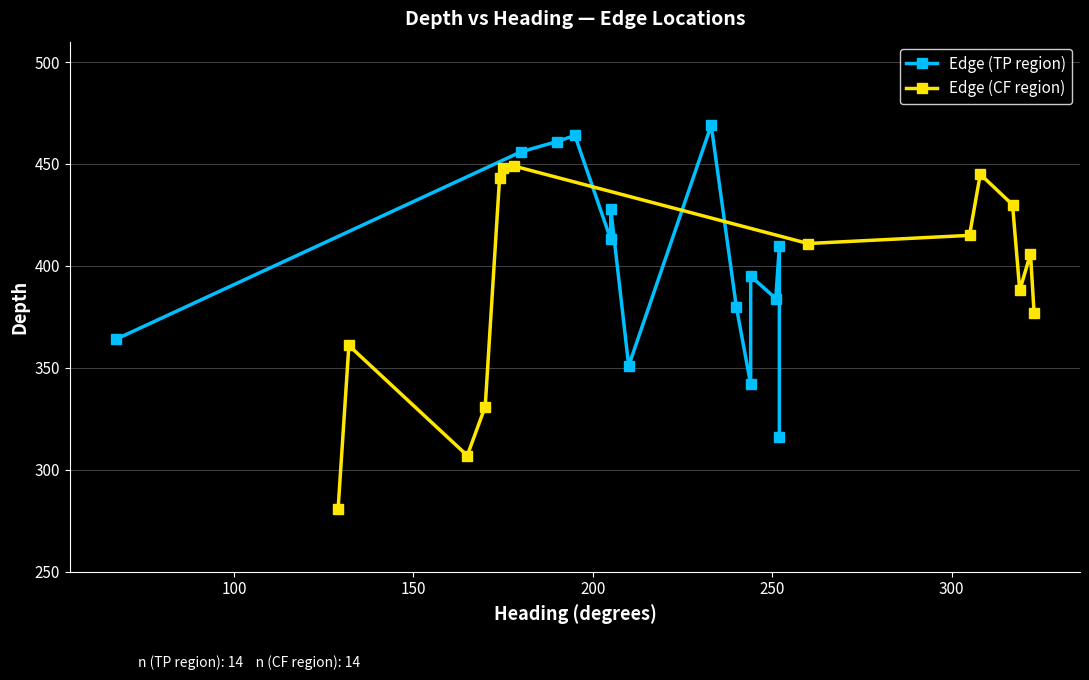

What is the lowest value of the Edge (CF region) series?

281